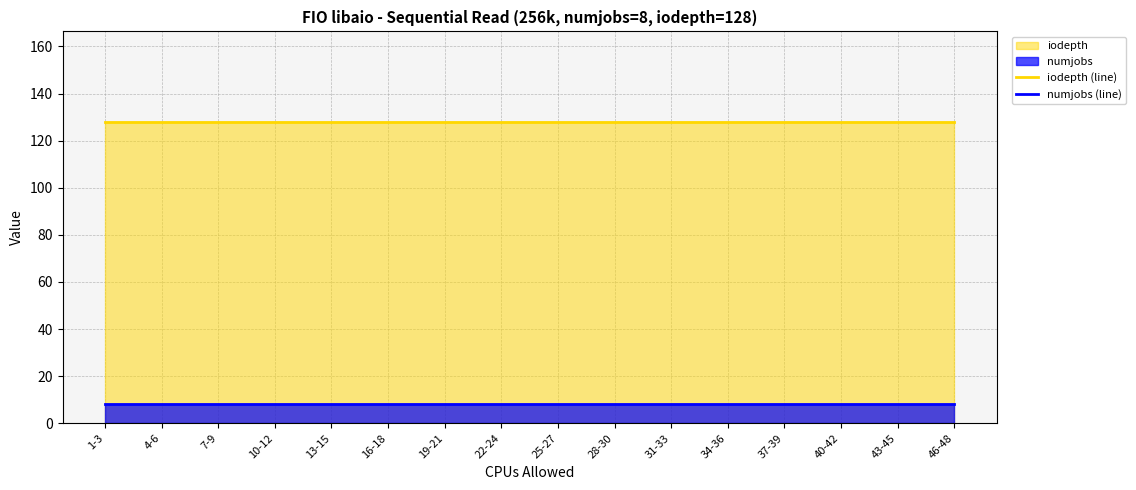

What is the label of the 5th point from the left?

13-15